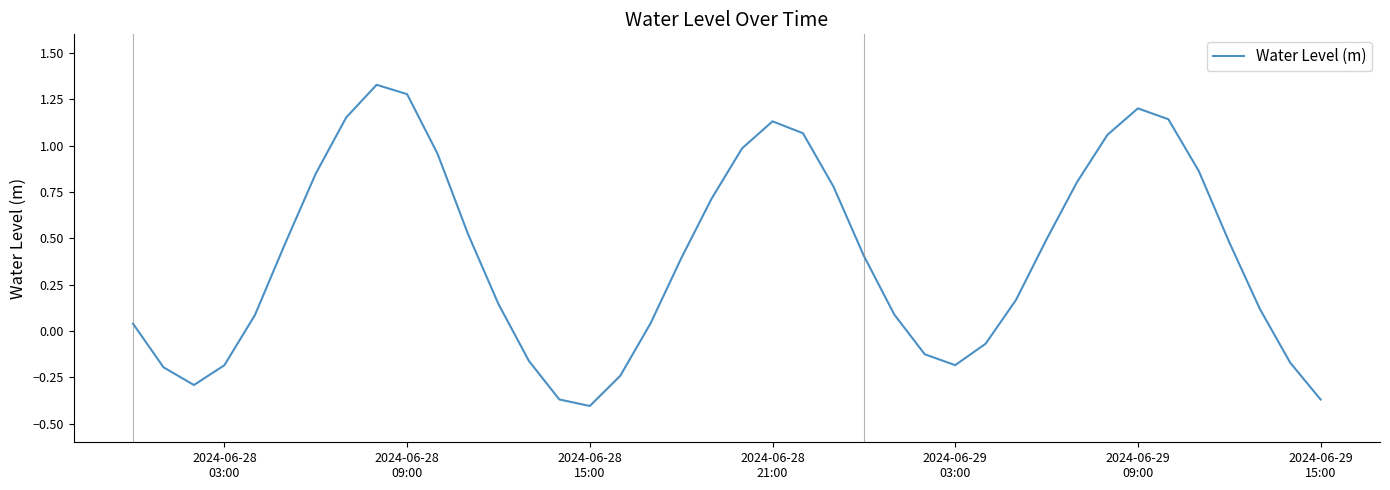

What is the difference between the maximum and minimum values?

1.7